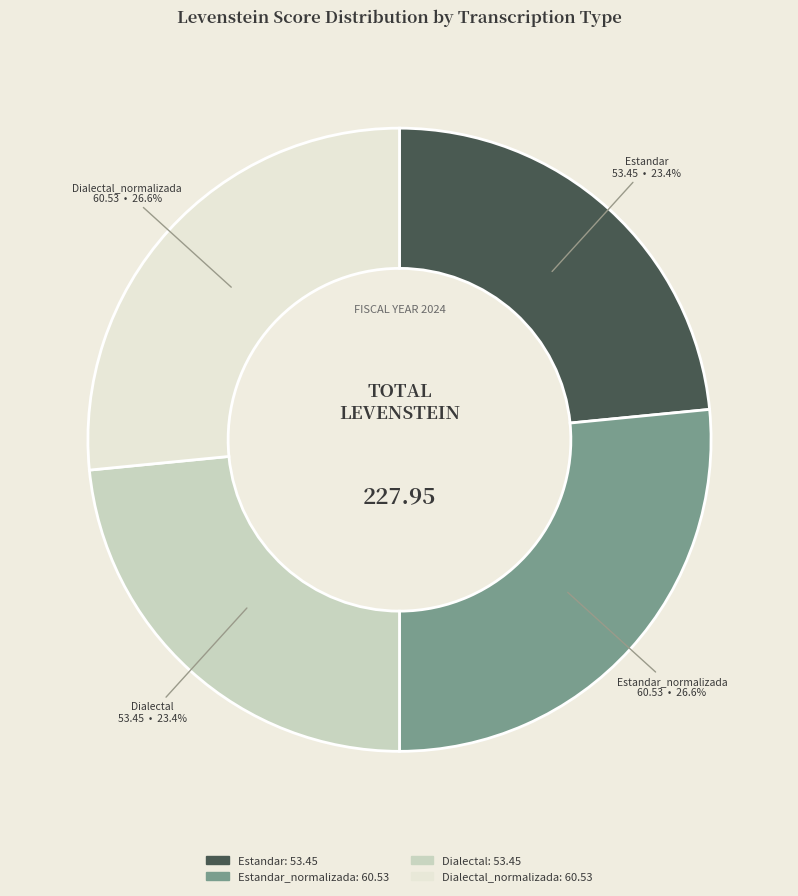

How many segments does this pie chart have?

4